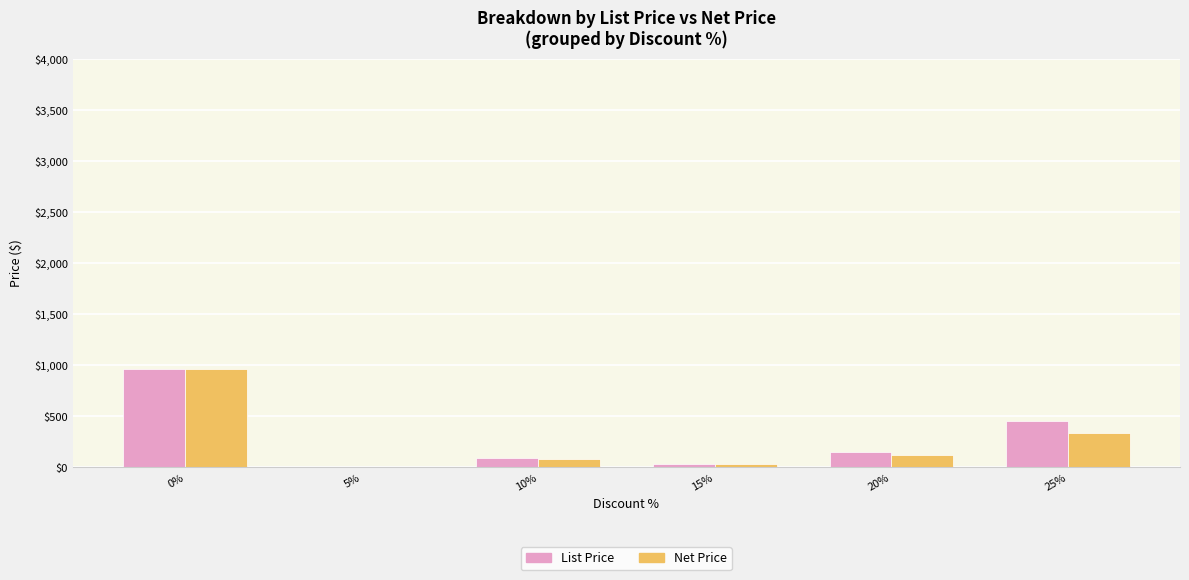

Reading left to right, what are all the values shown in this chart?

List Price: 962.7	0.0	90.0	33.5	150.0	449.0
Net Price: 962.7	0.0	81.0	28.4	120.0	336.8